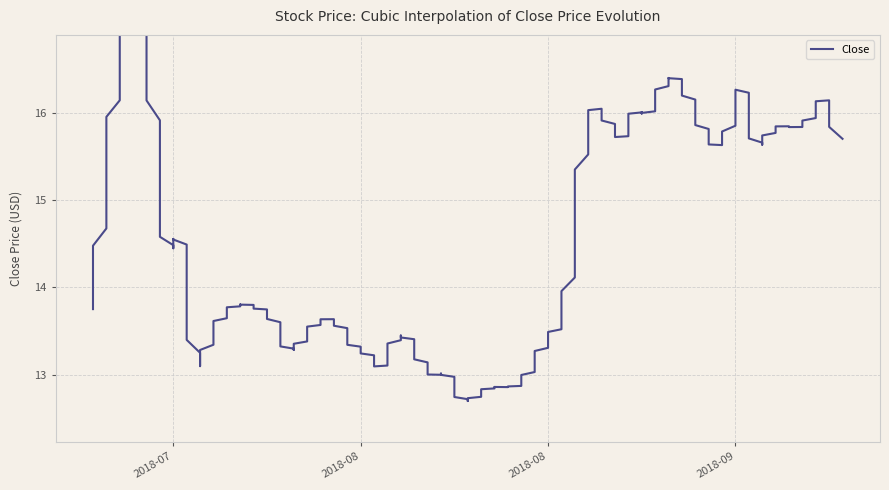

Reading left to right, extract all data points from this chart.

13.8	14.5	16.0	16.0	14.5	14.5	13.2	13.3	13.8	13.8	13.6	13.3	13.4	13.6	13.3	13.2	13.1	13.4	13.0	13.0	12.7	12.7	12.8	13.0	13.3	13.5	14.0	15.5	15.7	16.0	16.0	16.3	16.4	15.8	16.3	15.7	15.8	15.9	16.1	15.7